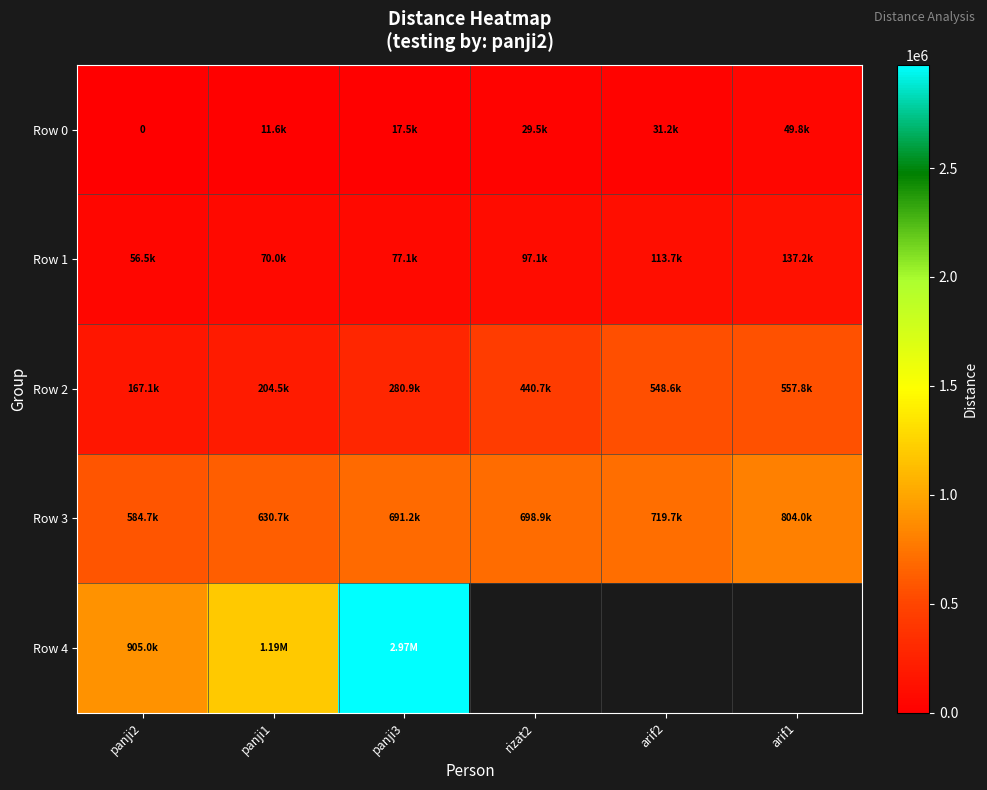

What is the average value of the Row 0 series?

23291.2